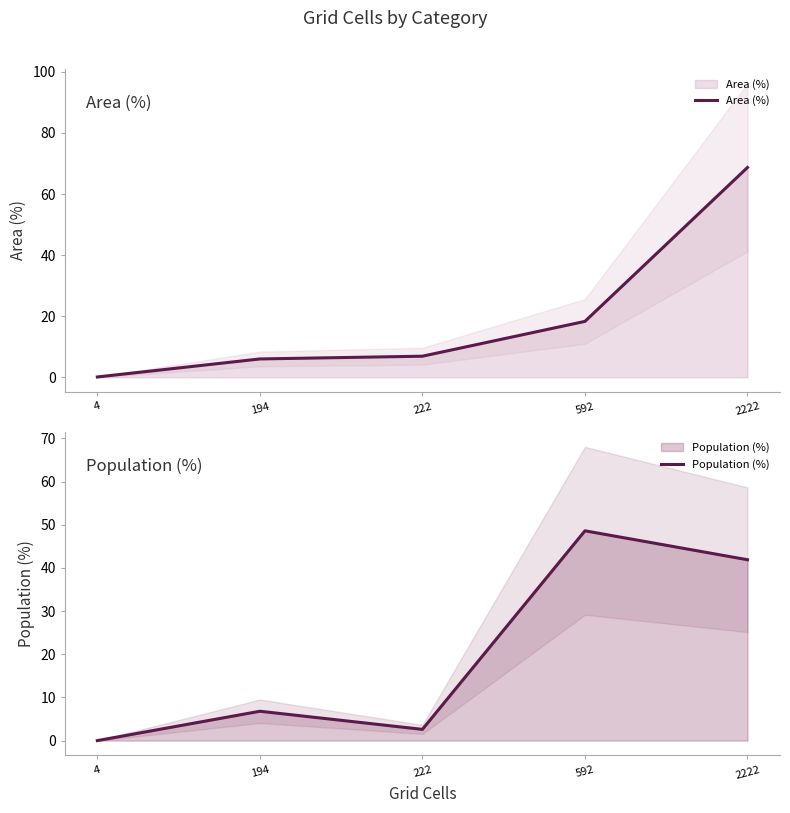

Where is Population (%) nearest to the value 24?

194